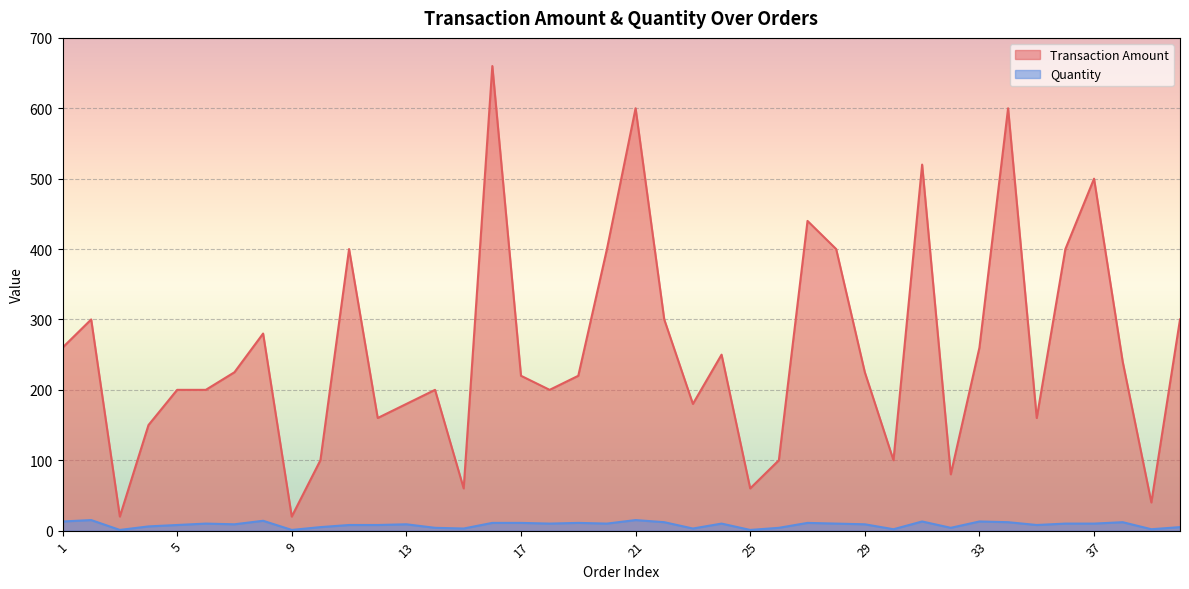

Which series has the largest total across all categories?

Transaction Amount